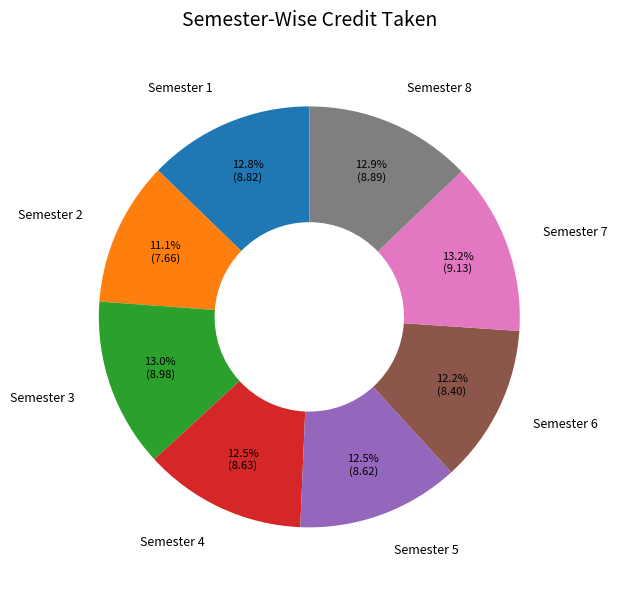

Which slice is the smallest?

Semester 2